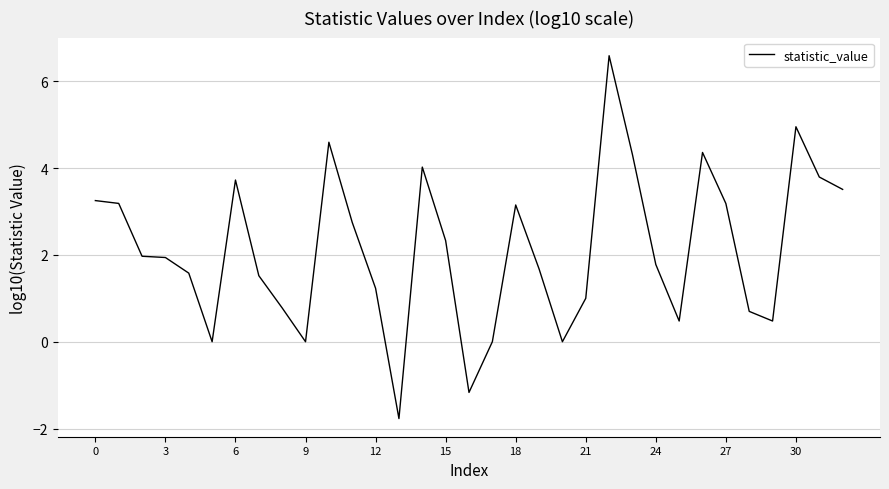

What is the maximum value shown in the chart?

6.6